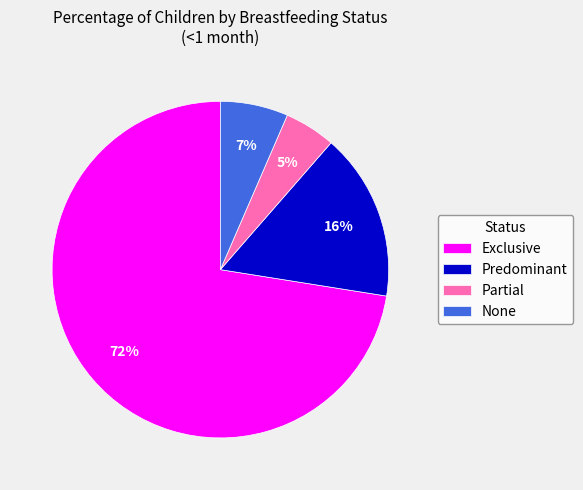

True or false: Partial accounts for 5% of the total.

True